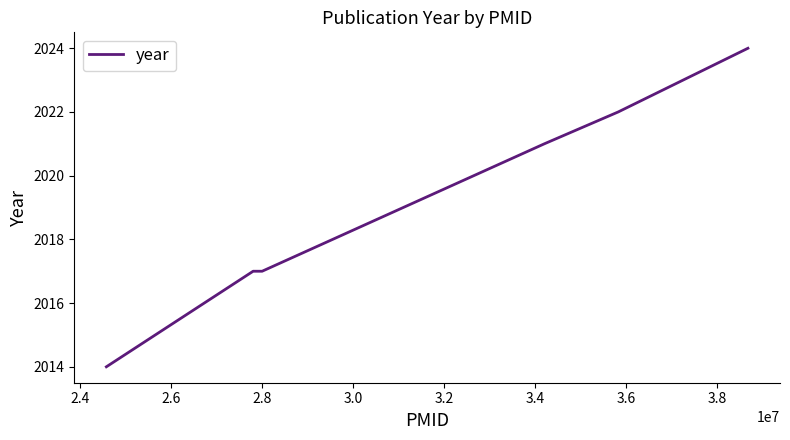

What is the maximum value shown in the chart?

2024